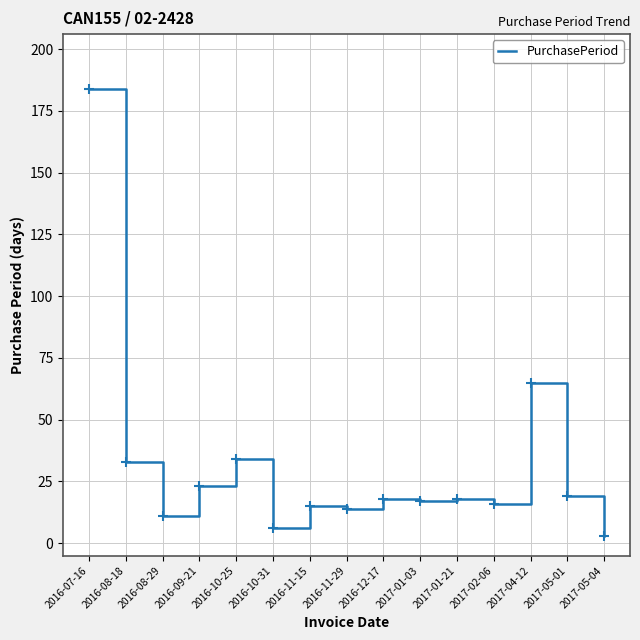

What is the ratio of the value at 2016-10-25 to the value at 2016-07-16?

0.2